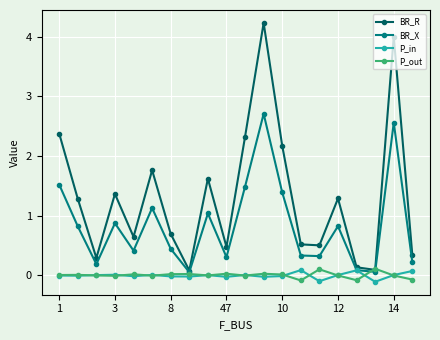

In BR_R, how many points are lower than both neighbors (excluding endpoints)?

6